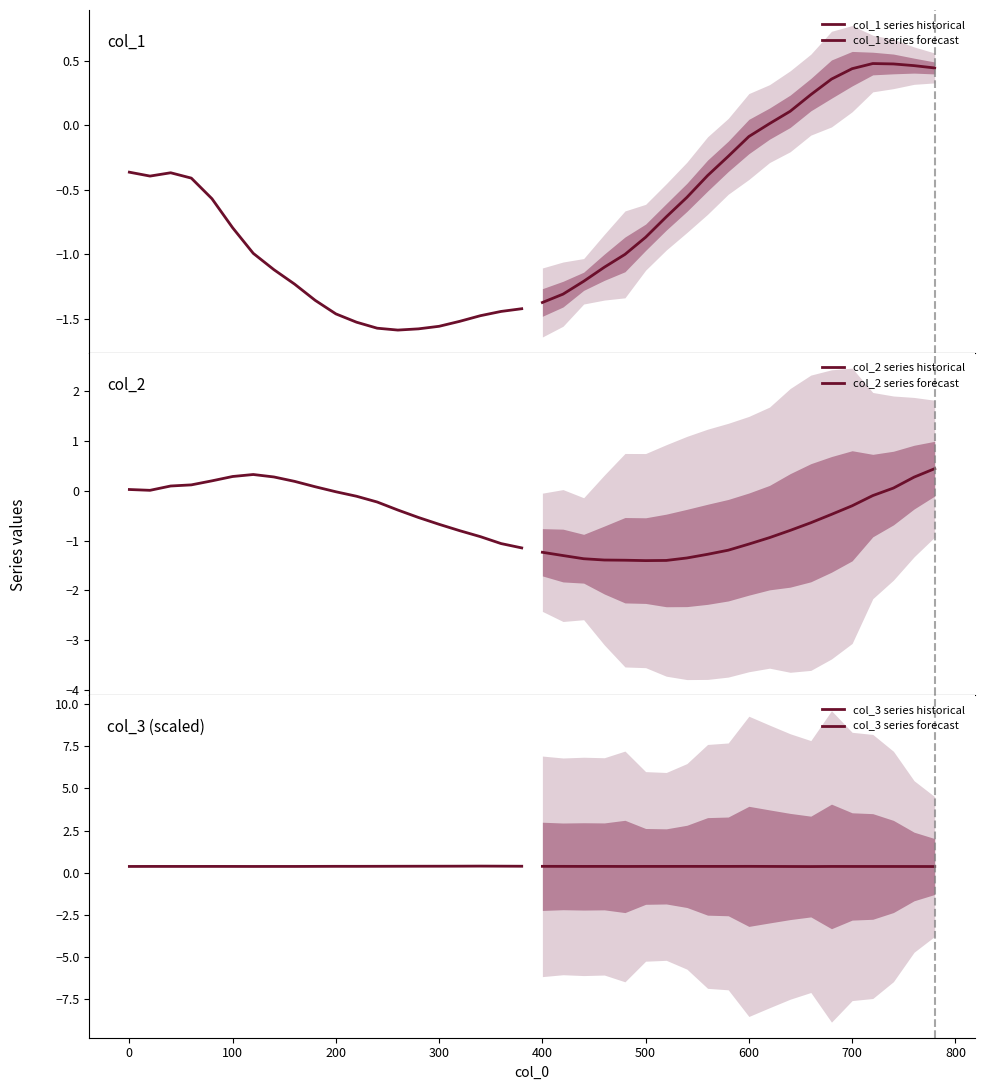

Reading left to right, list all the values displayed in this chart.

col_1 series historical: -0.4	-0.4	-0.4	-0.4	-0.6	-0.8	-1.0	-1.1	-1.2	-1.4	-1.5	-1.5	-1.6	-1.6	-1.6	-1.6	-1.5	-1.5	-1.4	-1.4
col_1 series forecast: -1.4	-1.3	-1.2	-1.1	-1.0	-0.9	-0.7	-0.6	-0.4	-0.2	-0.1	0.0	0.1	0.2	0.4	0.4	0.5	0.5	0.5	0.4
col_2 series historical: 0.0	0.0	0.1	0.1	0.2	0.3	0.3	0.3	0.2	0.1	-0.0	-0.1	-0.2	-0.4	-0.5	-0.7	-0.8	-0.9	-1.1	-1.1
col_2 series forecast: -1.2	-1.3	-1.4	-1.4	-1.4	-1.4	-1.4	-1.4	-1.3	-1.2	-1.1	-0.9	-0.8	-0.6	-0.5	-0.3	-0.1	0.1	0.3	0.4
col_3 series historical: 0.4	0.4	0.4	0.4	0.4	0.4	0.4	0.4	0.4	0.4	0.4	0.4	0.4	0.4	0.4	0.4	0.4	0.4	0.4	0.4
col_3 series forecast: 0.4	0.4	0.4	0.4	0.4	0.4	0.4	0.4	0.4	0.4	0.4	0.4	0.4	0.4	0.4	0.4	0.4	0.4	0.4	0.4